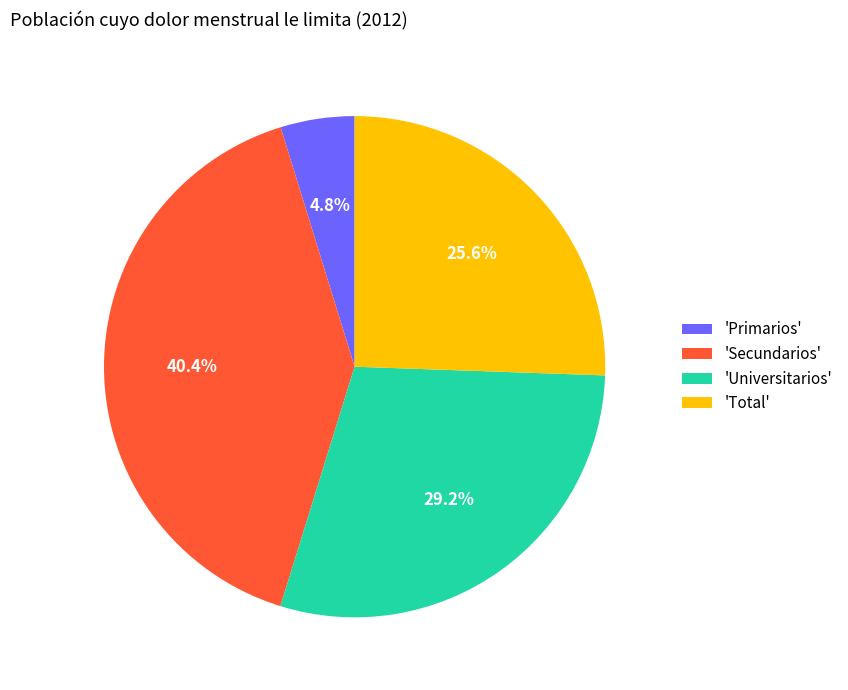

Does 'Universitarios' represent more than half of the total?

No